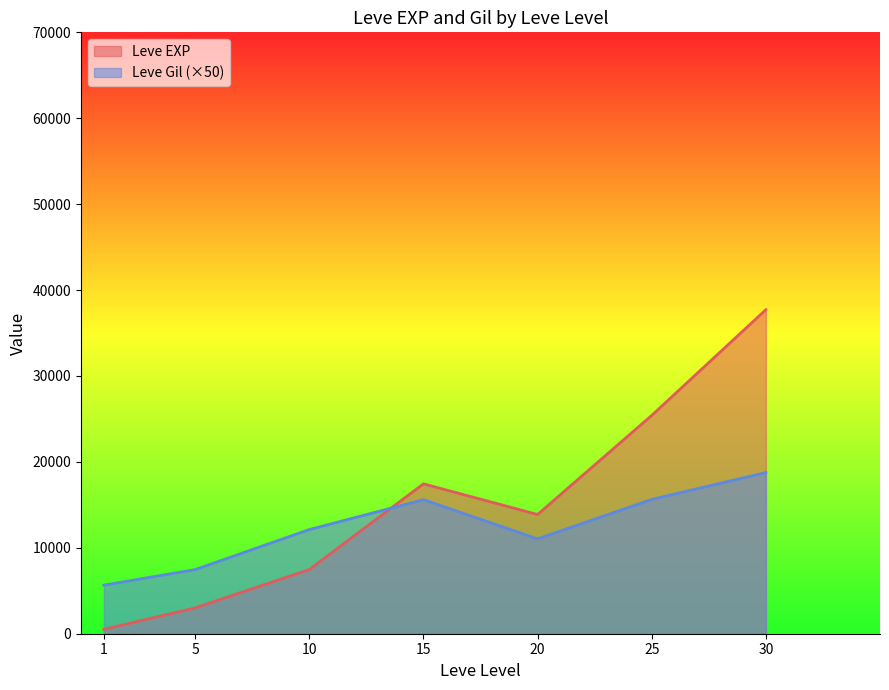

What is the total value across all series at 20?

24918.3